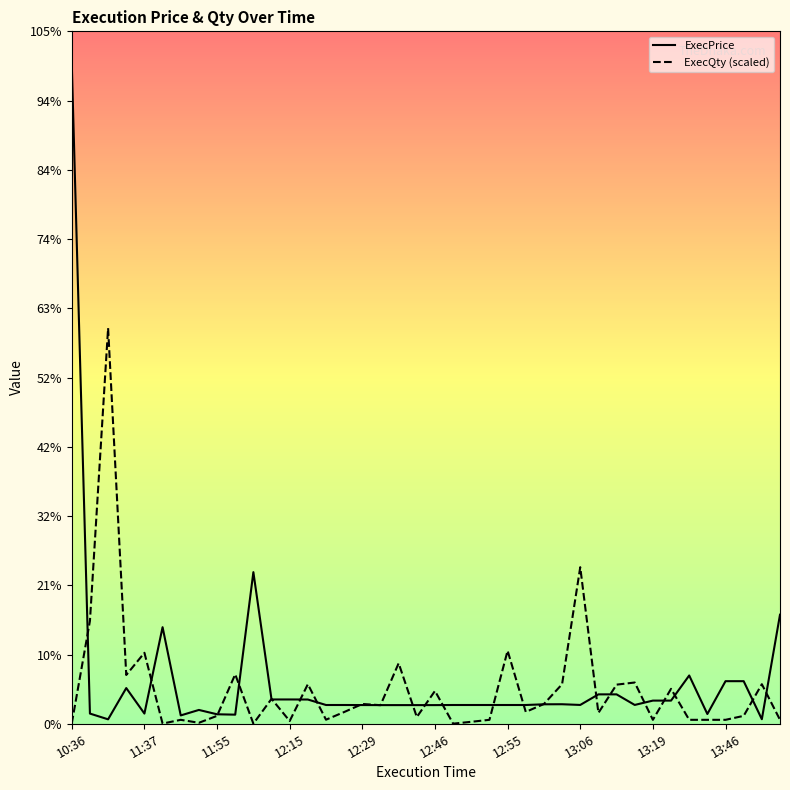

Reading left to right, extract all data points from this chart.

ExecPrice: 1215.2	18.8	8.2	65.8	18.8	178.0	15.4	25.5	17.5	16.8	279.4	44.8	44.8	44.7	34.6	34.6	34.5	34.4	34.4	34.4	34.4	34.6	34.6	34.6	34.6	34.6	35.9	36.0	34.7	54.2	54.2	34.7	42.7	42.7	89.0	18.0	78.5	78.5	8.4	201.0
ExecQty (scaled): 0.7	189.6	729.1	89.9	130.8	0.4	7.3	1.8	14.6	91.1	0.2	45.9	5.1	72.9	7.5	21.7	36.5	34.3	111.6	12.4	60.5	0.2	3.6	7.3	134.7	21.9	36.5	72.9	288.5	20.1	72.1	76.0	7.3	64.4	7.3	7.3	7.3	14.6	72.9	7.3